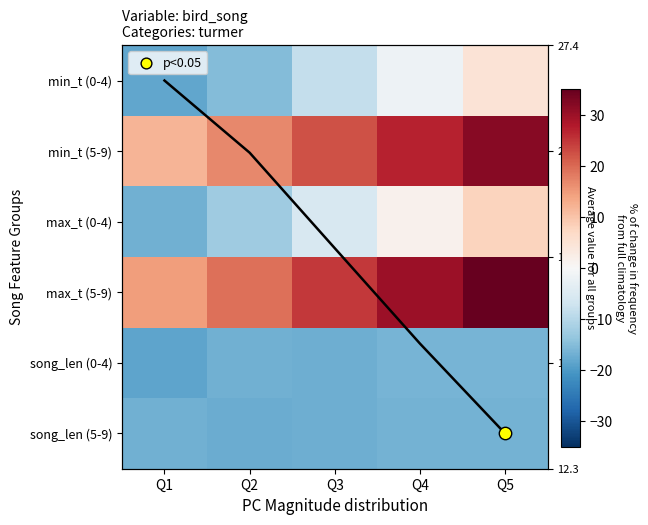

At which label does min_t (0-4) first exceed -8?

Q4